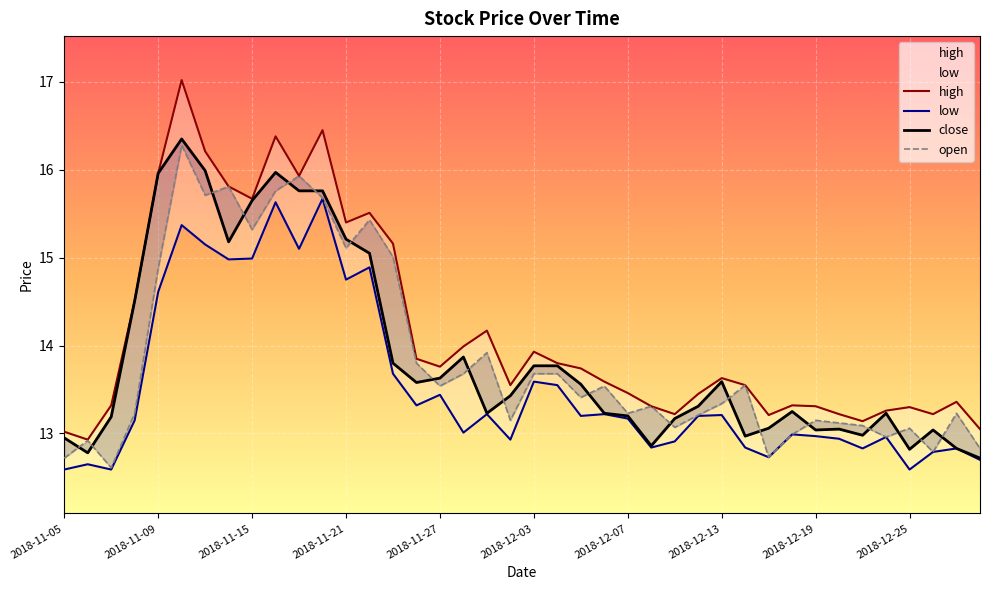

True or false: high has a value of 13.9 at 2018-12-03.

True